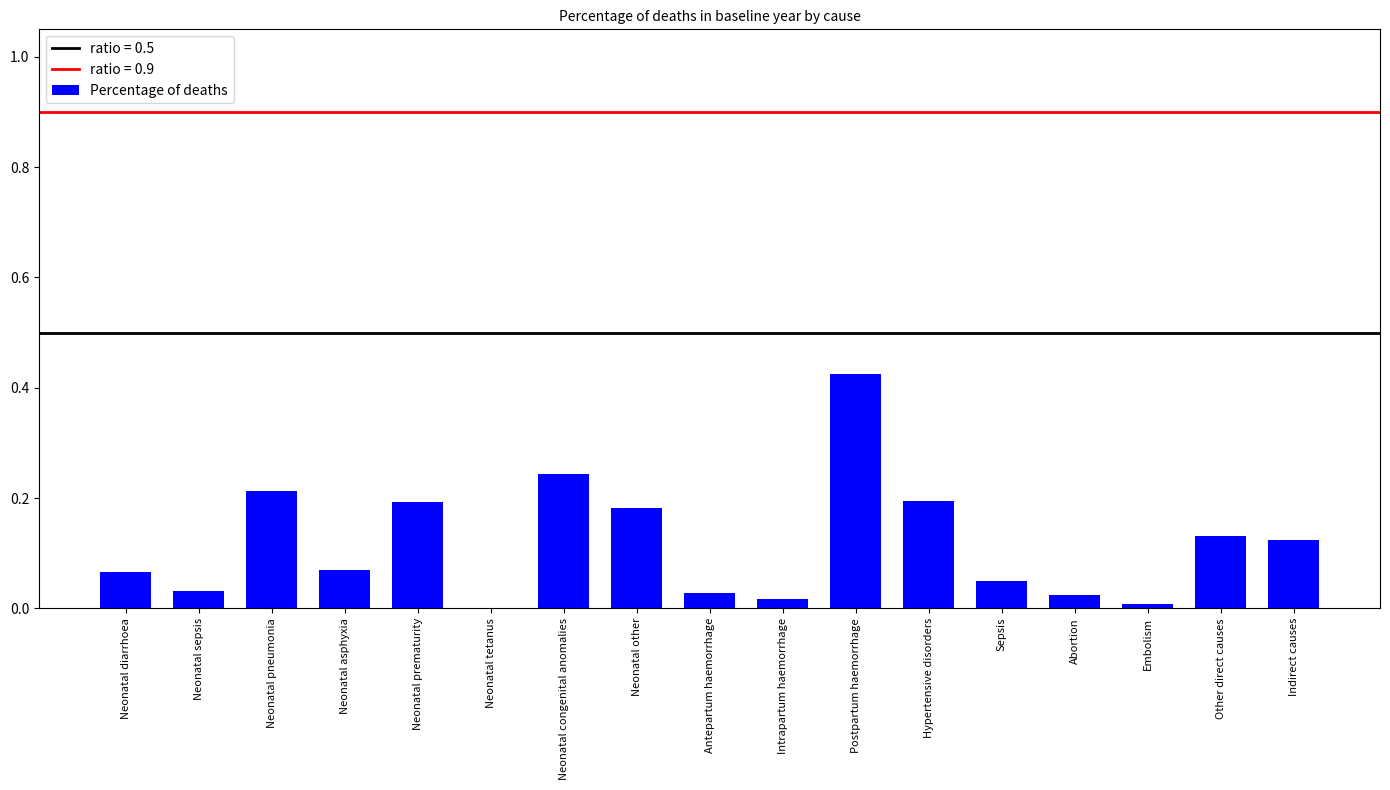

Does the chart contain stacked bars?

No